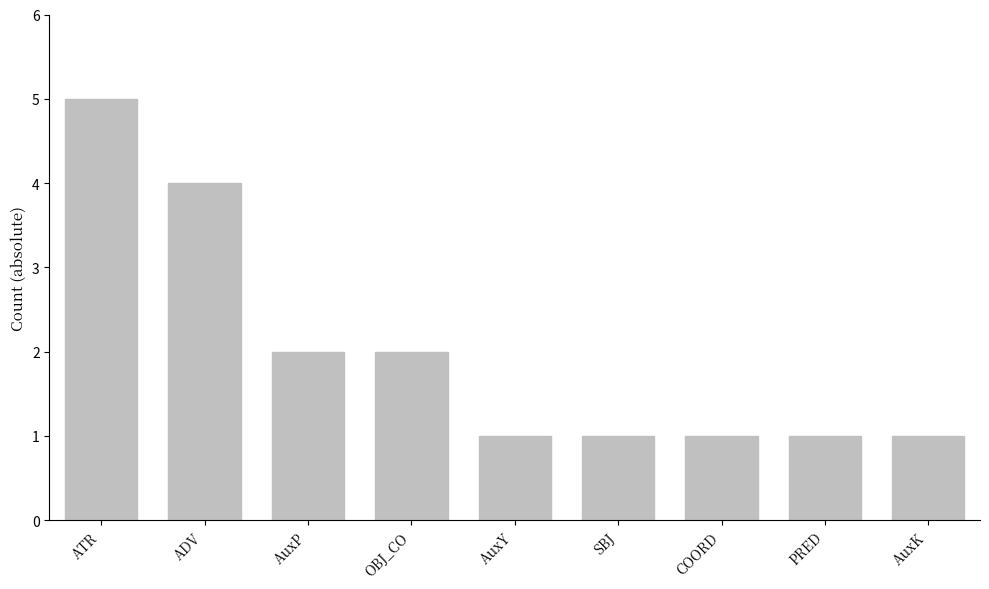

What is the ratio of the value at OBJ_CO to the value at PRED?

2.0